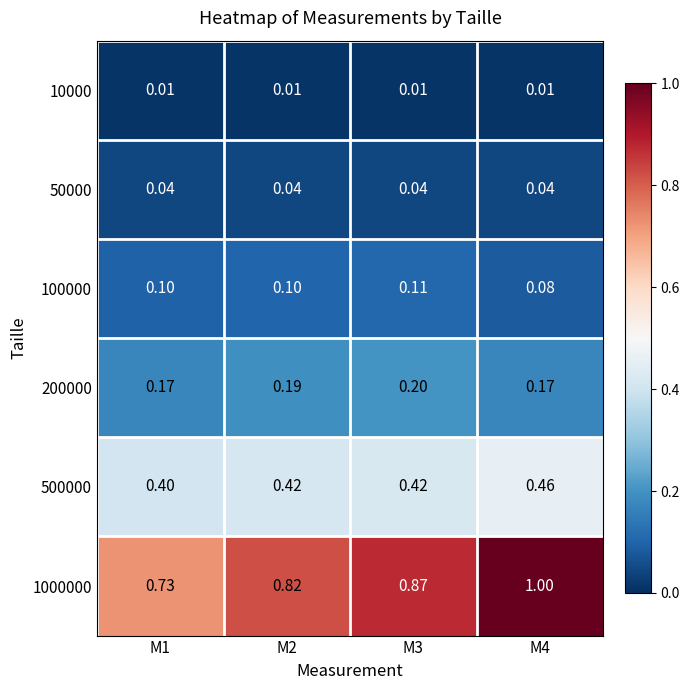

Is the value of 10000 at M1 greater than the value of 200000 at M1?

No